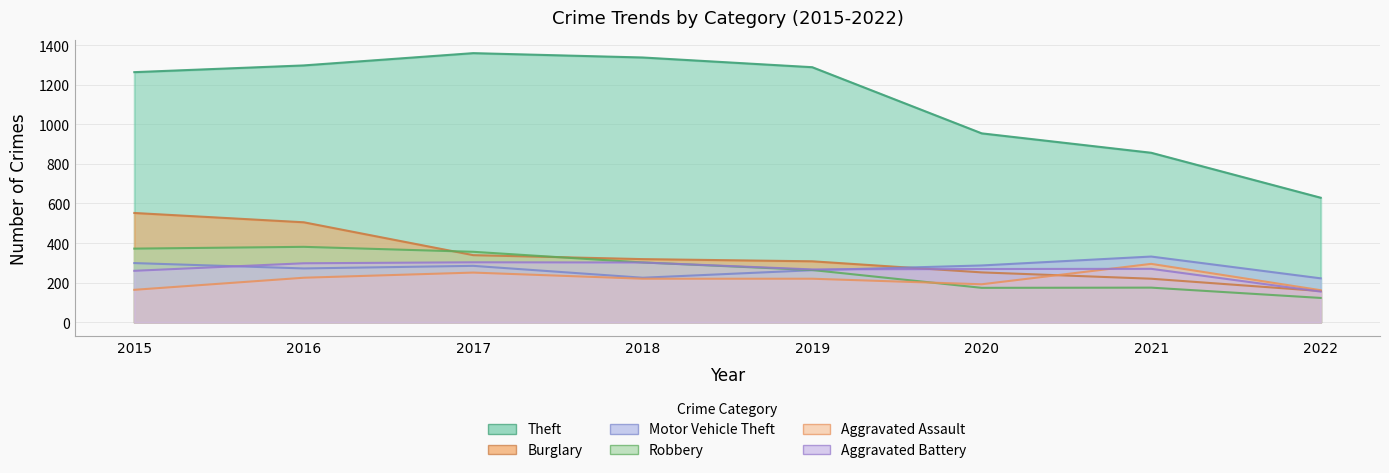

How many values in the Theft series exceed 1288?

3